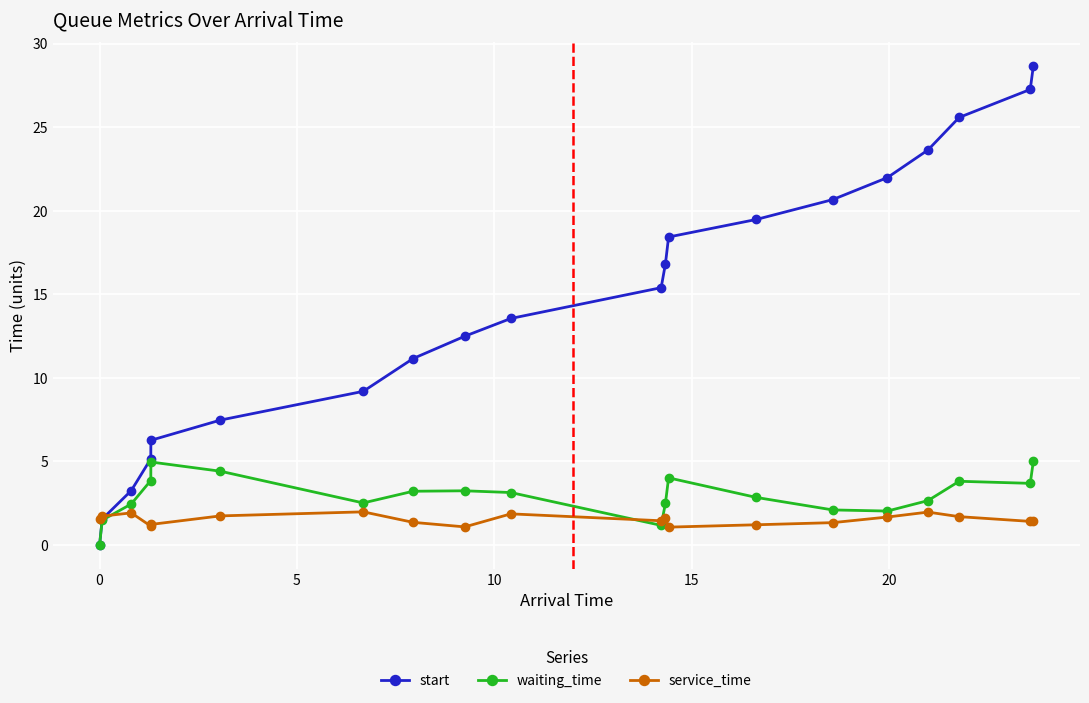

At how many categories does at least one series exceed 10?

13